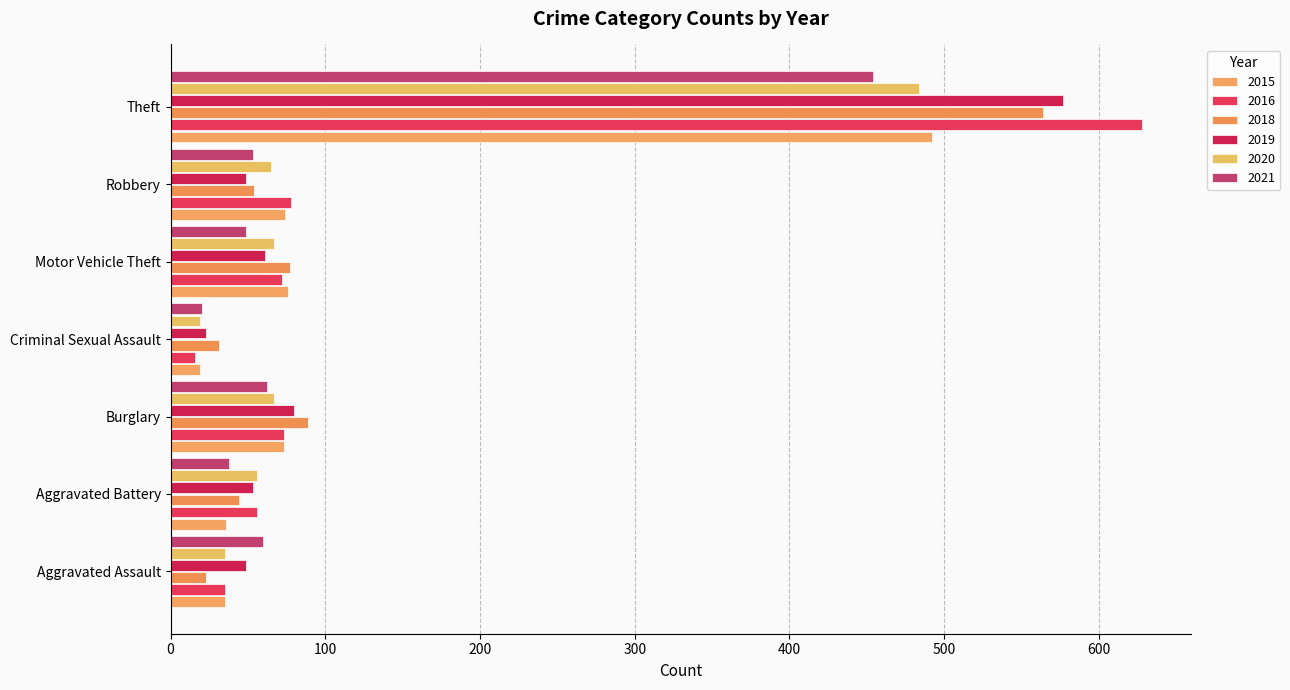

What is the difference between the 2015 values at Burglary and Robbery?

1